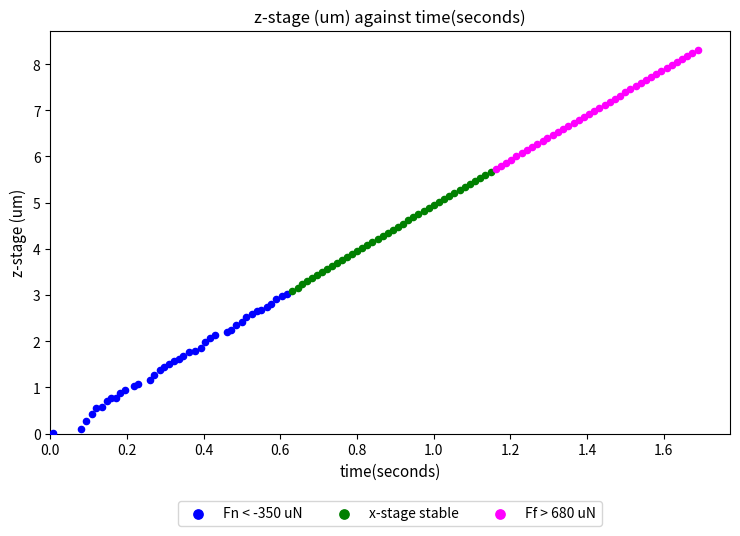

Which series has the widest spread of Y values?

Fn < -350 uN